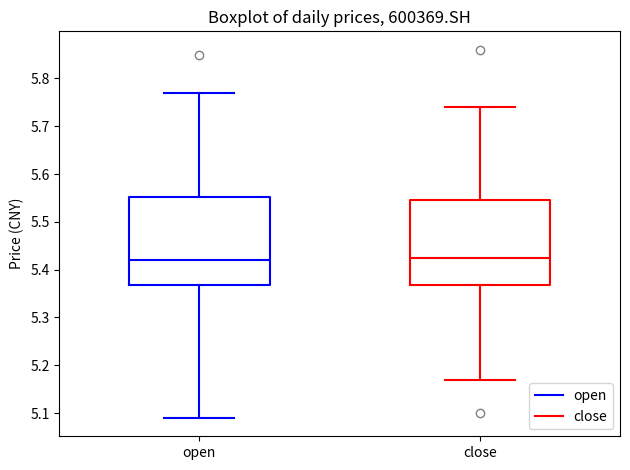

Reading left to right, transcribe this box plot: for each box, give where its median line is, the range the box spans, and where its two whiskers end, as read against the y-axis. The values are not printed on the chart, so give them approximately, as read against the axis.

open: median 5.42, box 5.37 to 5.55, whiskers 5.09 to 5.77
close: median 5.43, box 5.37 to 5.55, whiskers 5.17 to 5.74